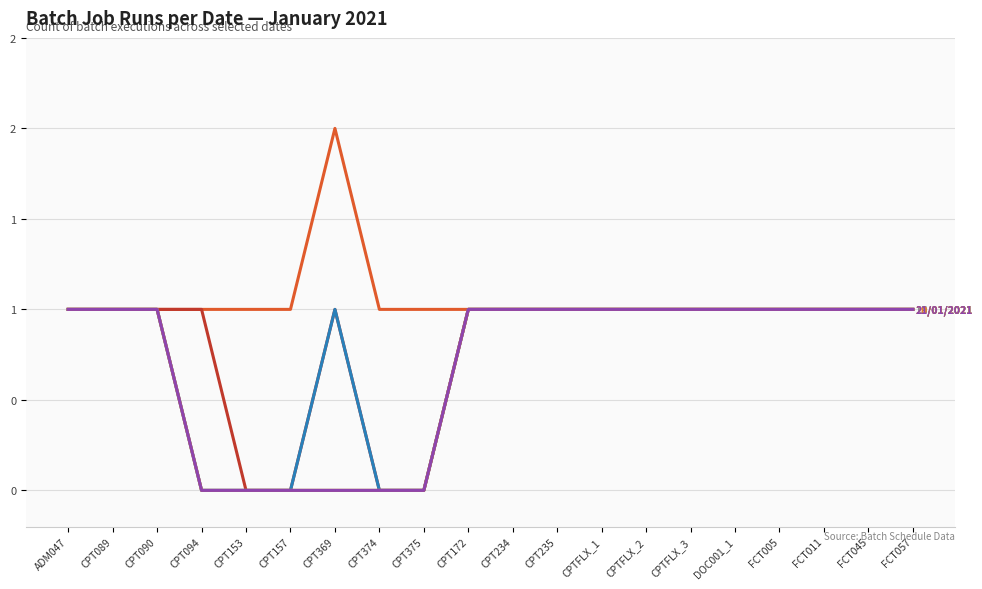

Is this an area chart (filled region under the line)?

No